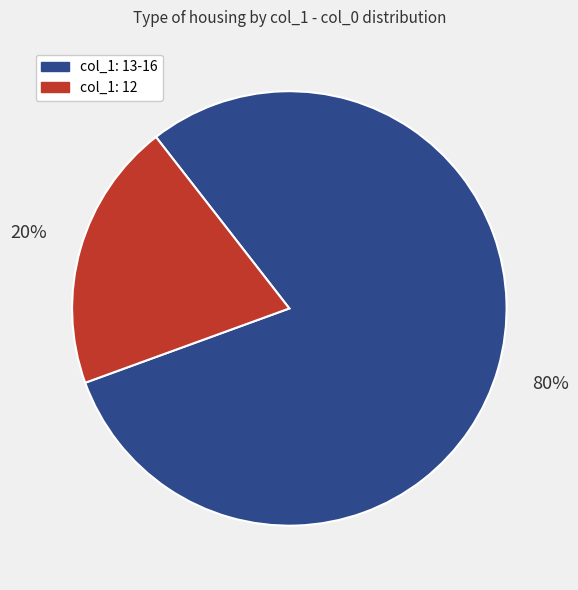

Is there any slice that represents more than half of the pie?

Yes